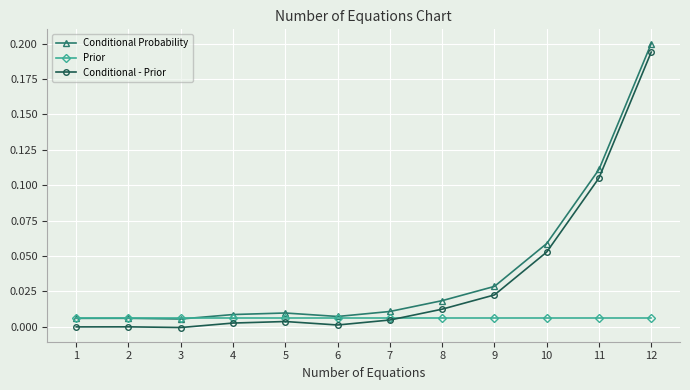

At which category is the sum across all series the highest?

12